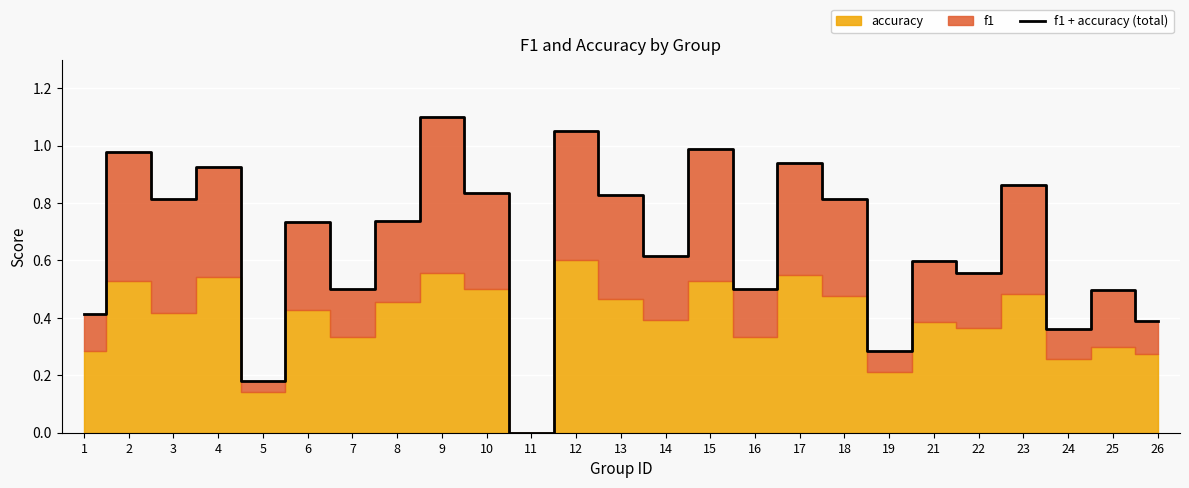

What is the value of the 8th point from the left?

0.7